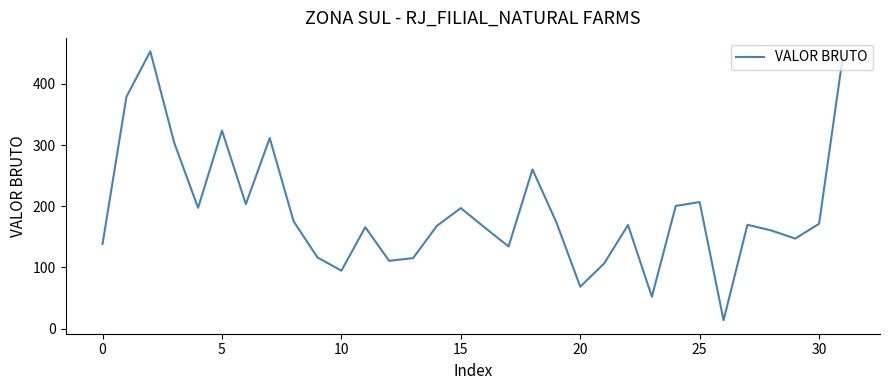

What is the greatest value displayed?

453.4